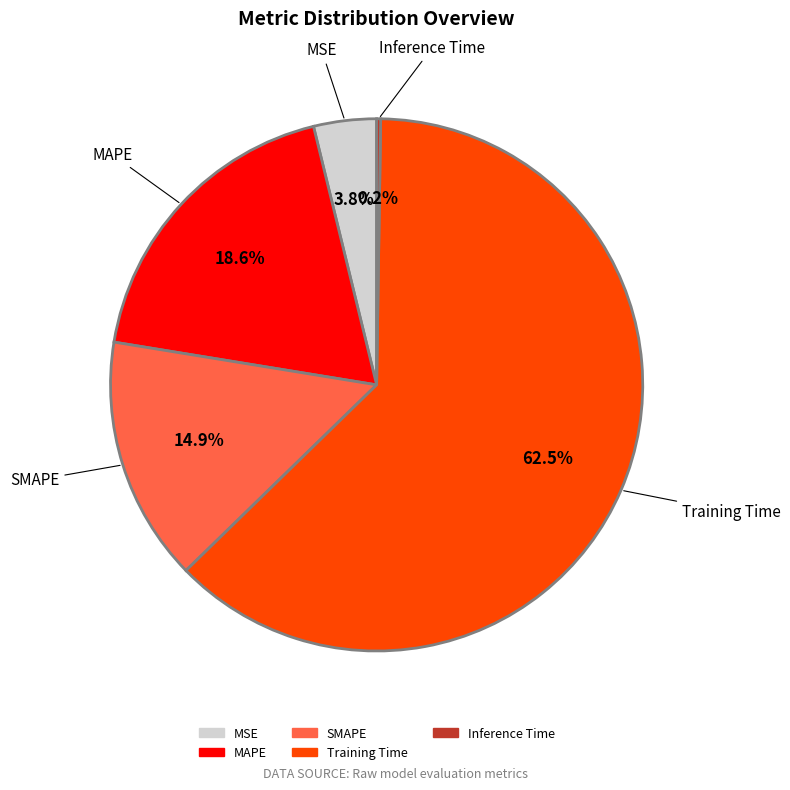

Combined, what portion of the pie is MSE and SMAPE?

18.7%